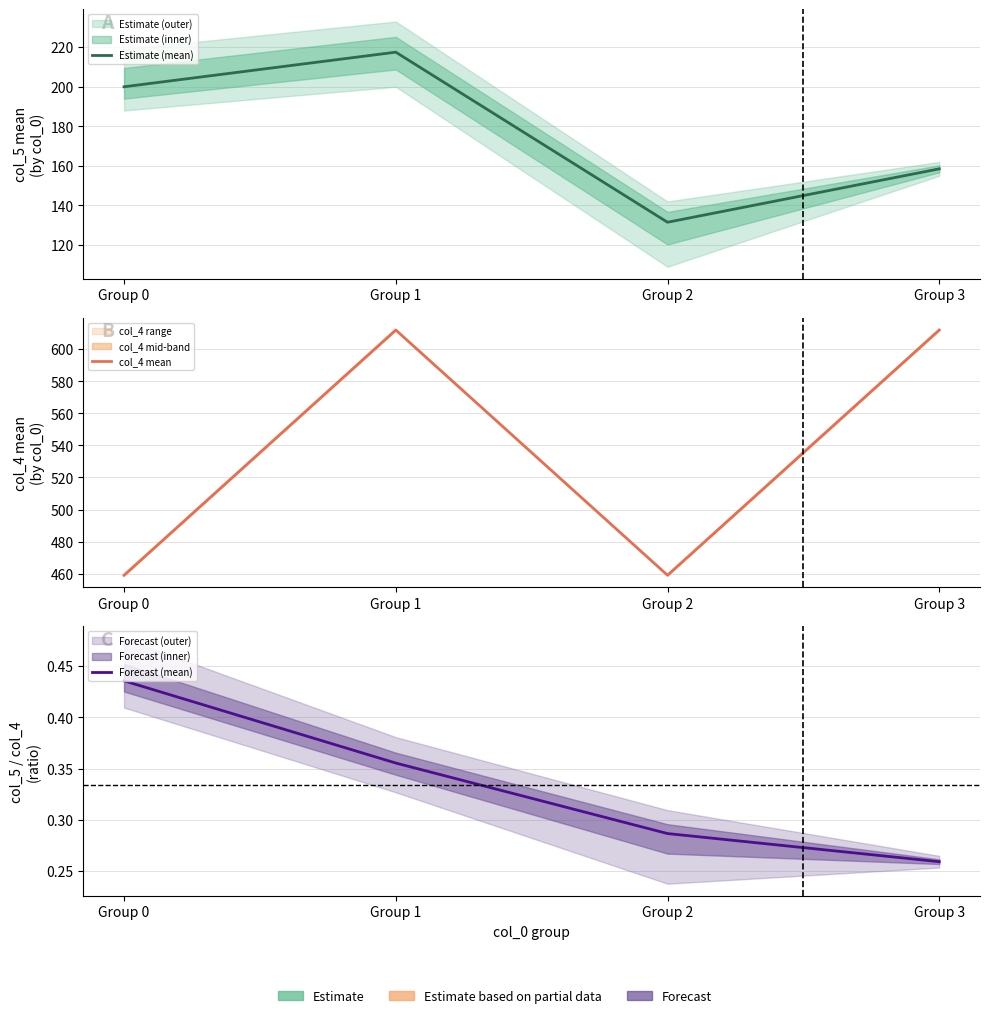

Reading left to right, what are all the values shown in this chart?

Estimate (mean): 200.0	217.5	131.5	158.5
col_4 mean: 459.0	612.0	459.0	612.0
Forecast (mean): 0.4	0.4	0.3	0.3